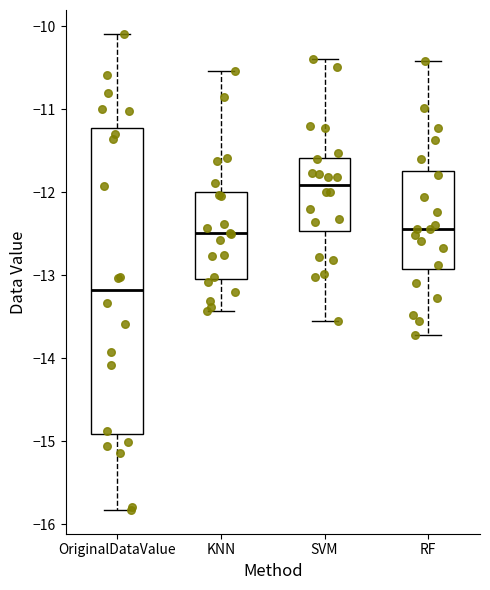

Reading left to right, transcribe this box plot: for each box, give where its median line is, the range the box spans, and where its two whiskers end, as read against the y-axis. The values are not printed on the chart, so give them approximately, as read against the axis.

OriginalDataValue: median -13.2, box -14.9 to -11.2, whiskers -15.8 to -10.1
KNN: median -12.5, box -13.0 to -12.0, whiskers -13.4 to -10.5
SVM: median -11.9, box -12.5 to -11.6, whiskers -13.5 to -10.4
RF: median -12.4, box -12.9 to -11.7, whiskers -13.7 to -10.4